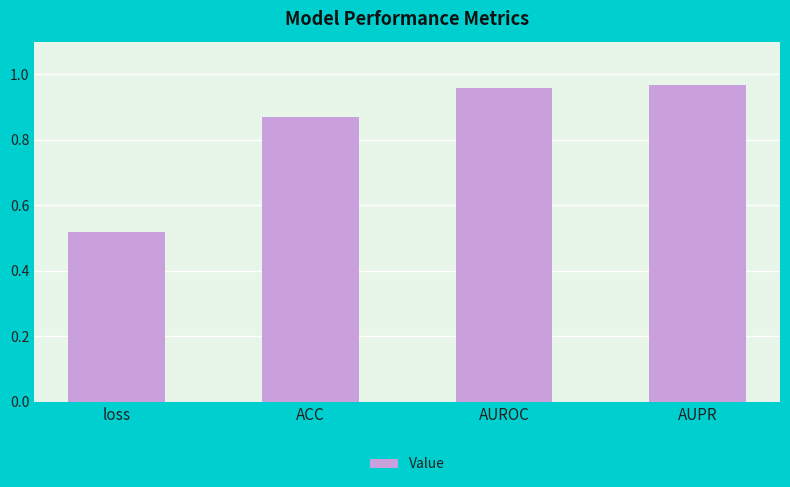

What position from the right is loss?

4